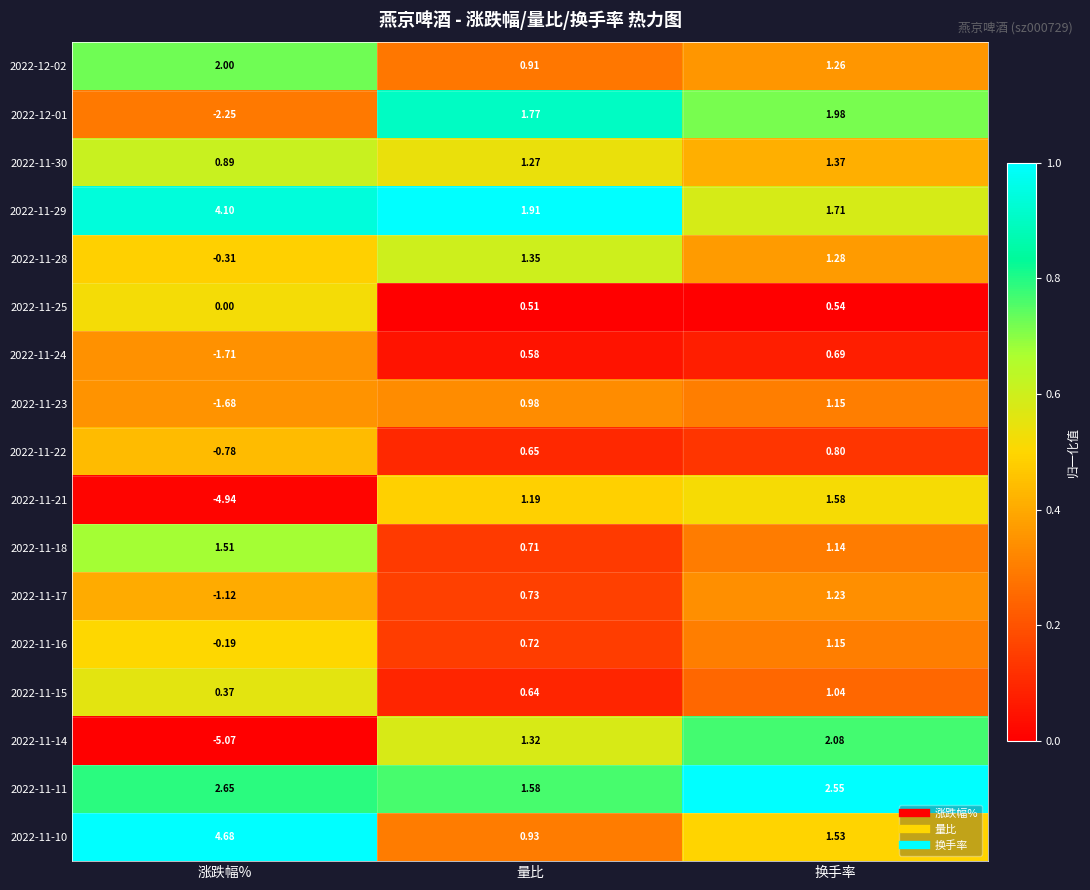

Is the value of 2022-11-25 at 换手率 greater than the value of 2022-12-02 at 涨跌幅%?

No